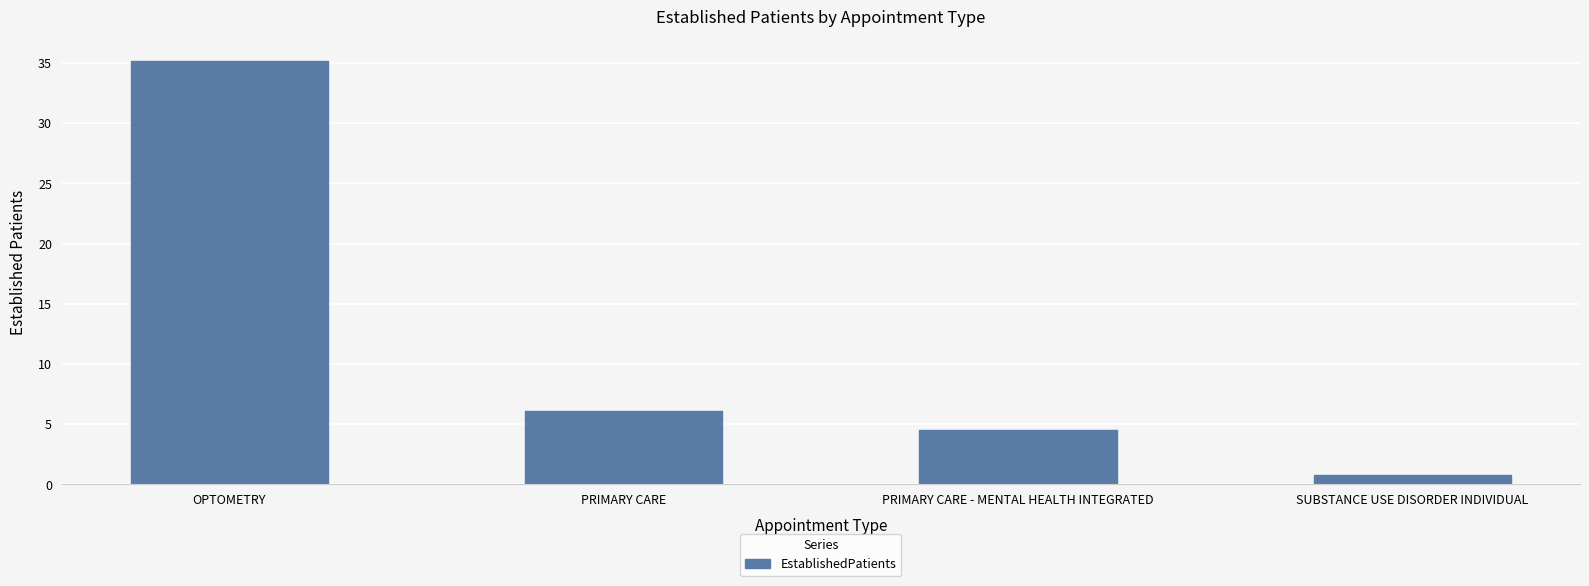

At which category does the chart reach its minimum across all series?

SUBSTANCE USE DISORDER INDIVIDUAL